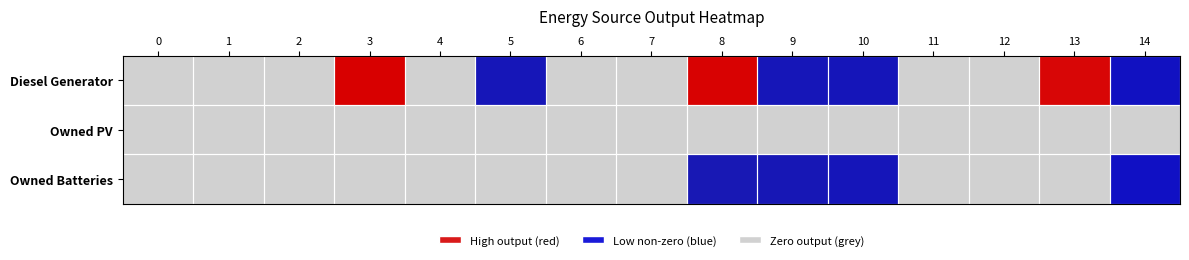

What is the highest value of the Diesel Generator series?

400